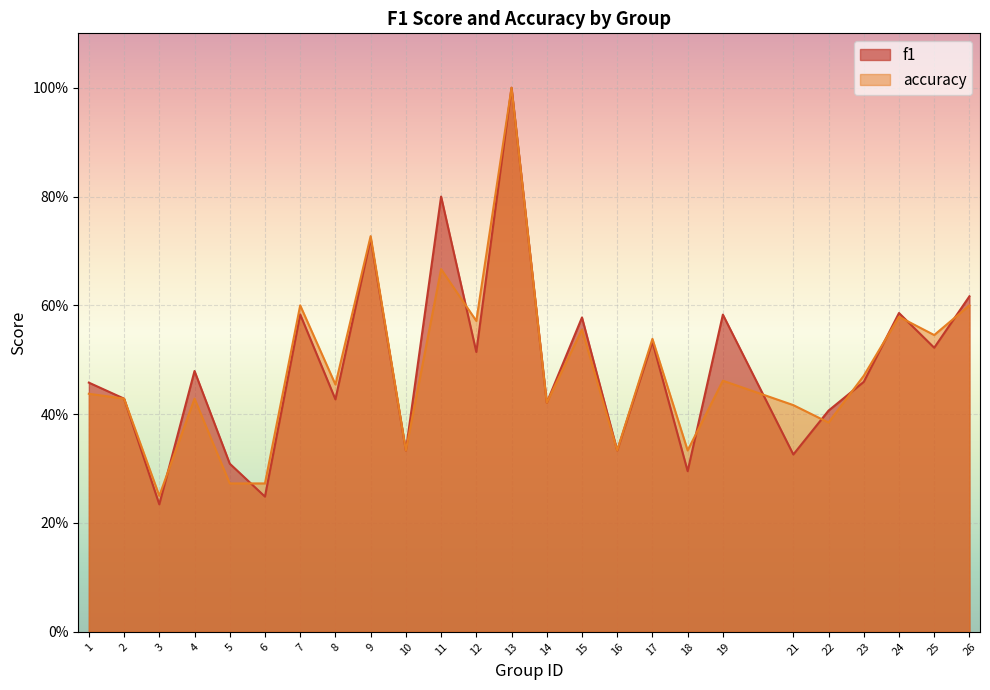

What is the sum of all f1 values?

12.2